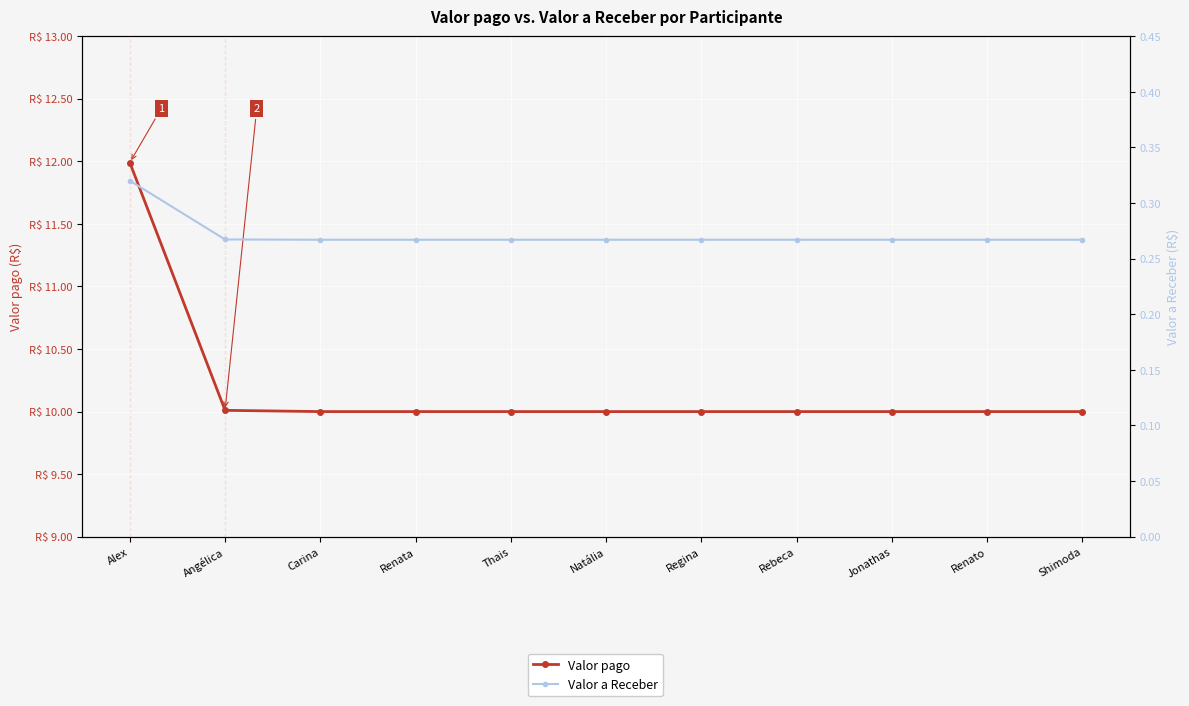

How many lines are shown in the chart?

2